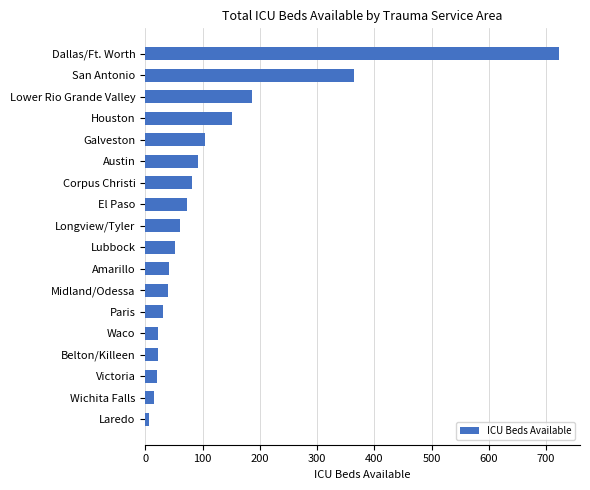

What is the minimum value shown in the chart?

7